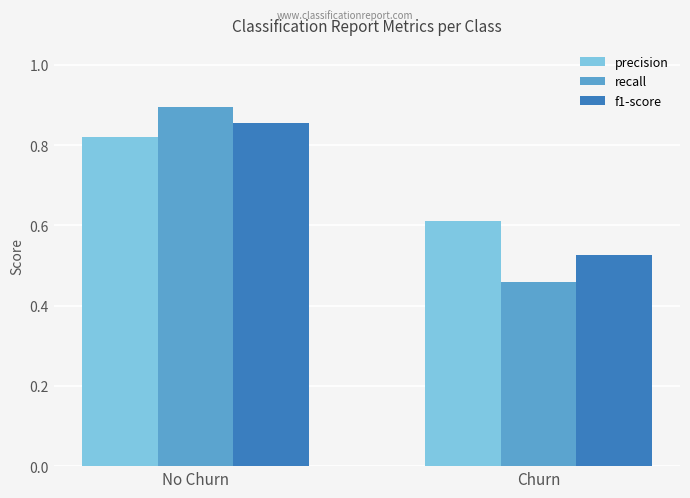

Rank the series by their average value, from highest to lowest.

precision, f1-score, recall